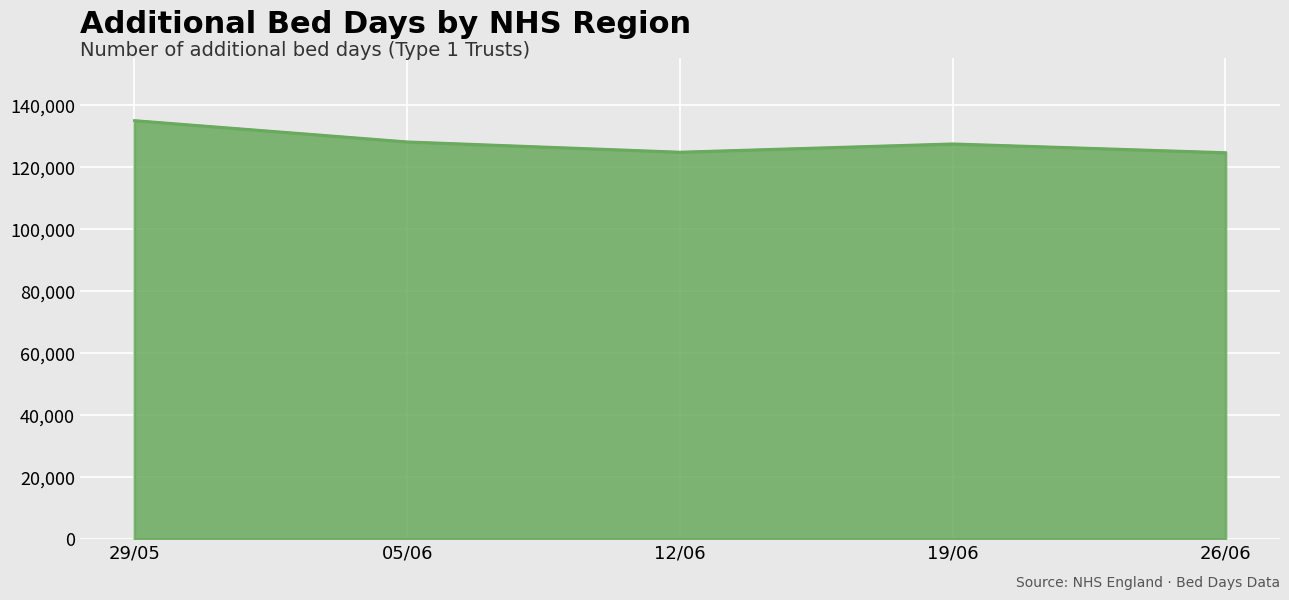

Which category has the highest value across all series?

29/05